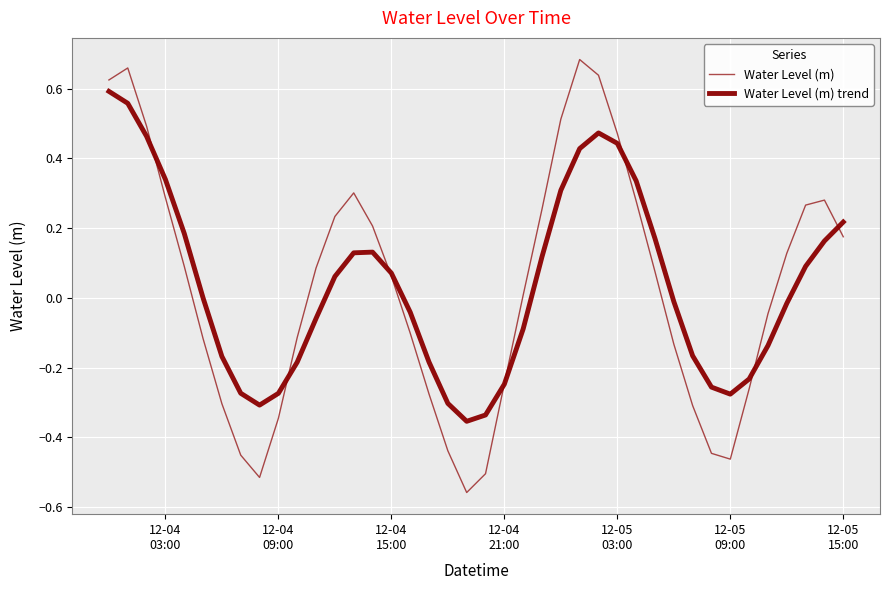

Does the chart have visible grid lines?

Yes